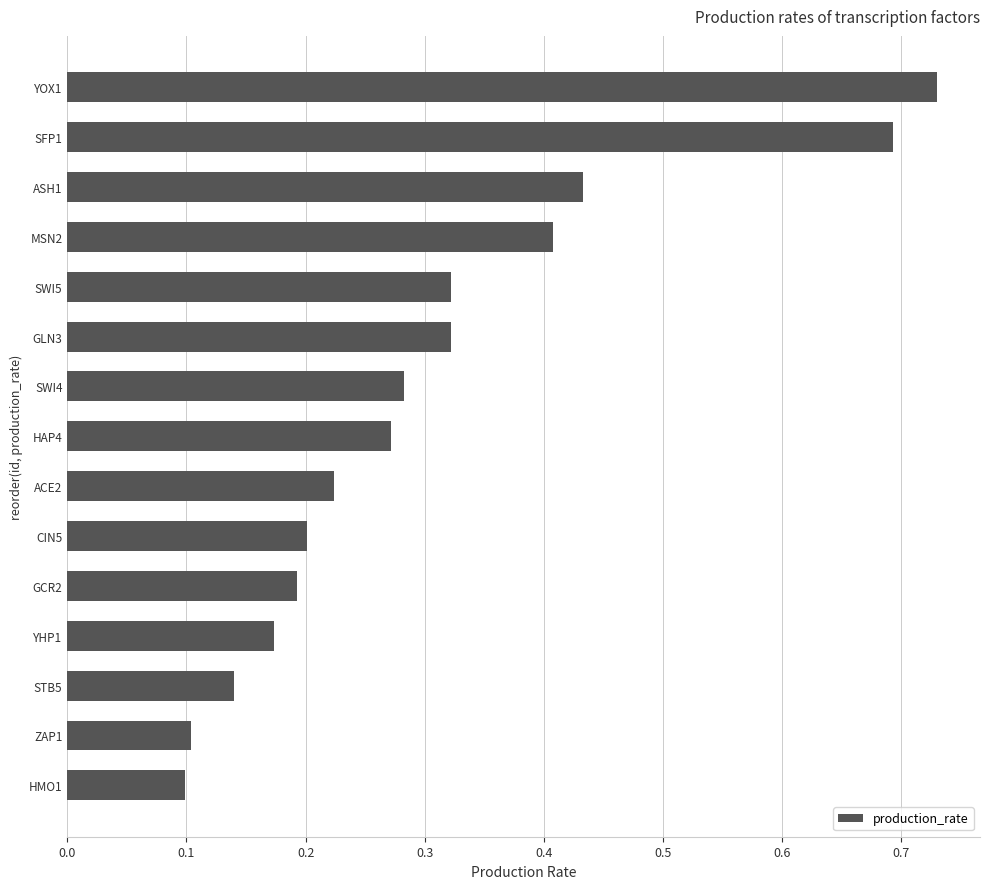

Between SWI5 and CIN5, which is larger?

SWI5